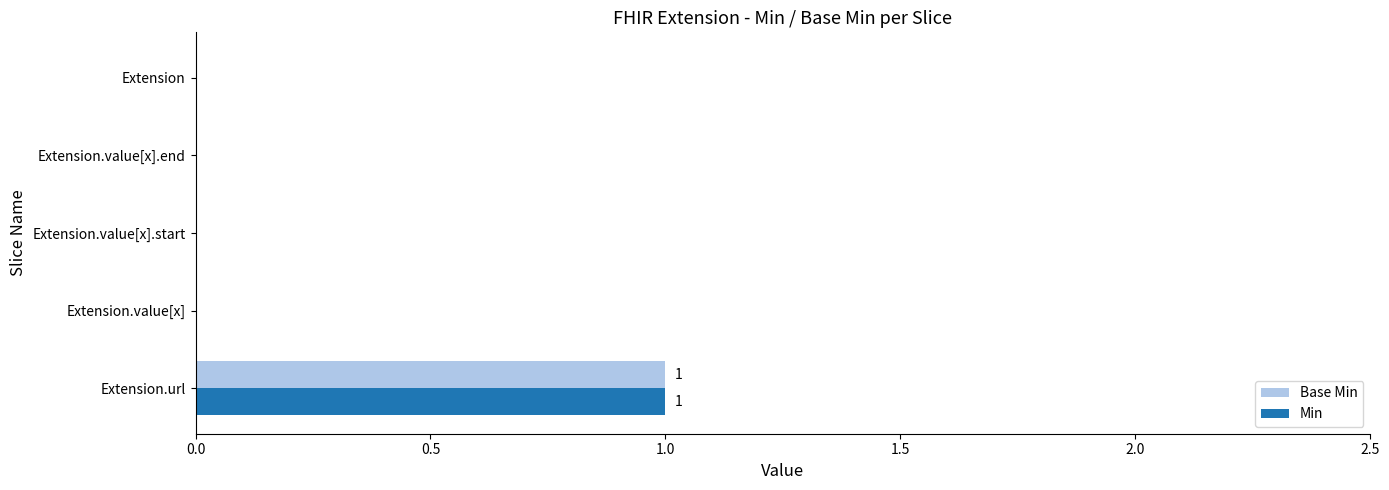

At which category does the chart reach its peak across all series?

Extension.url